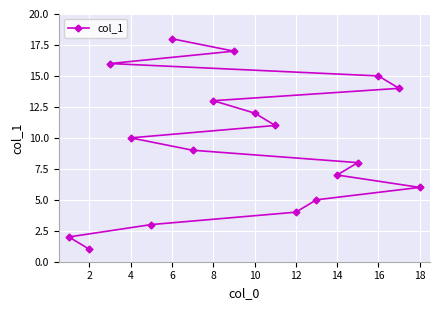

Reading right to left, what are all the values shown in this chart?

6	14	15	8	7	5	4	11	12	17	13	9	18	3	10	16	1	2